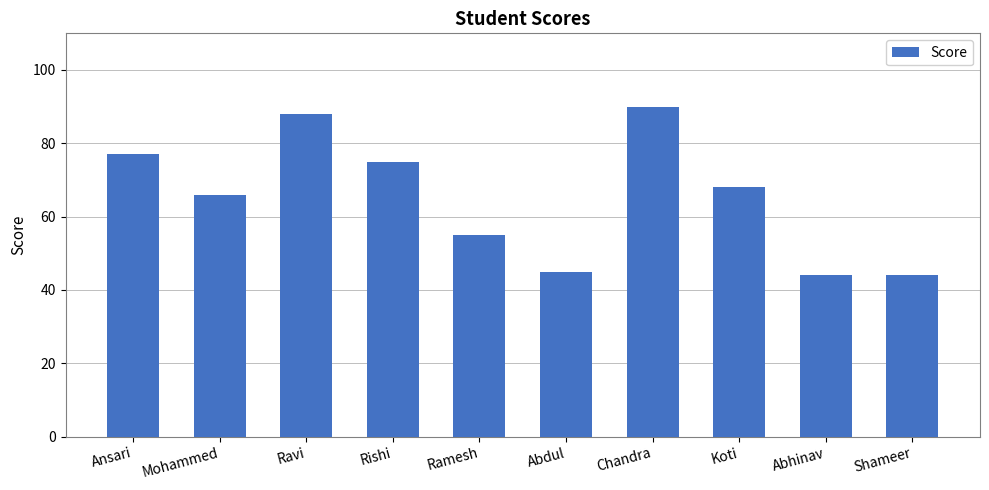

What is the ratio of the value at Shameer to the value at Abdul?

1.0